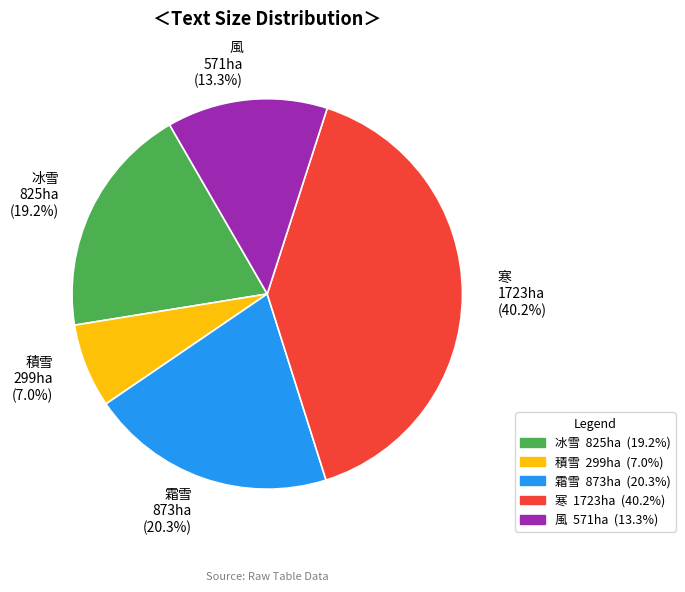

To the nearest percent, what is the combined percentage of 風 and 霜雪?

34%